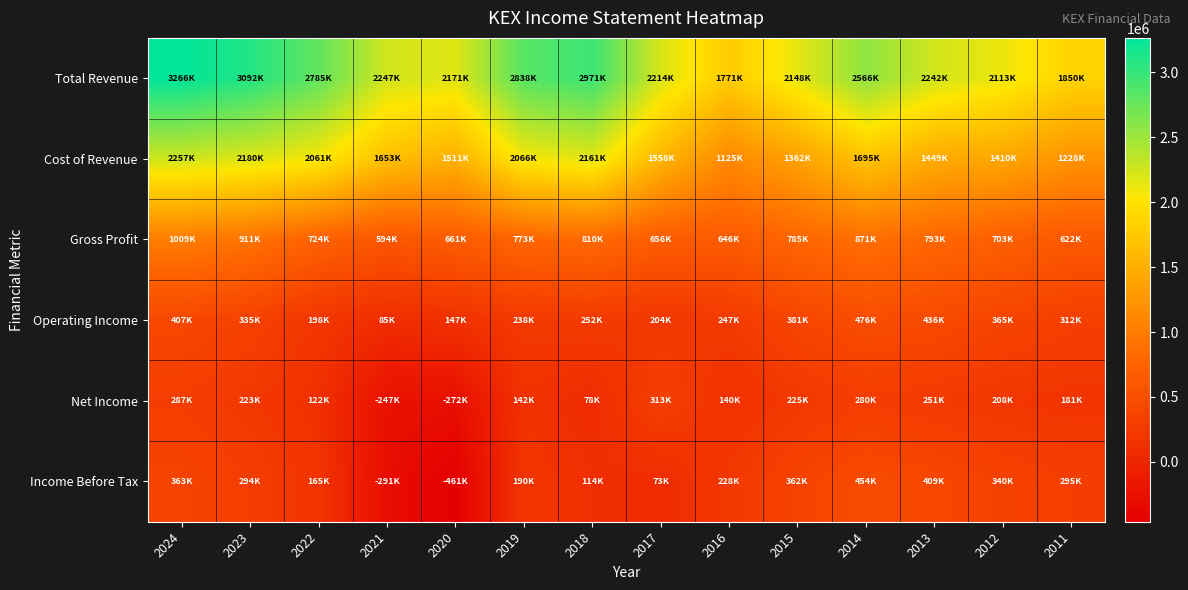

How many data points does each series have?

14